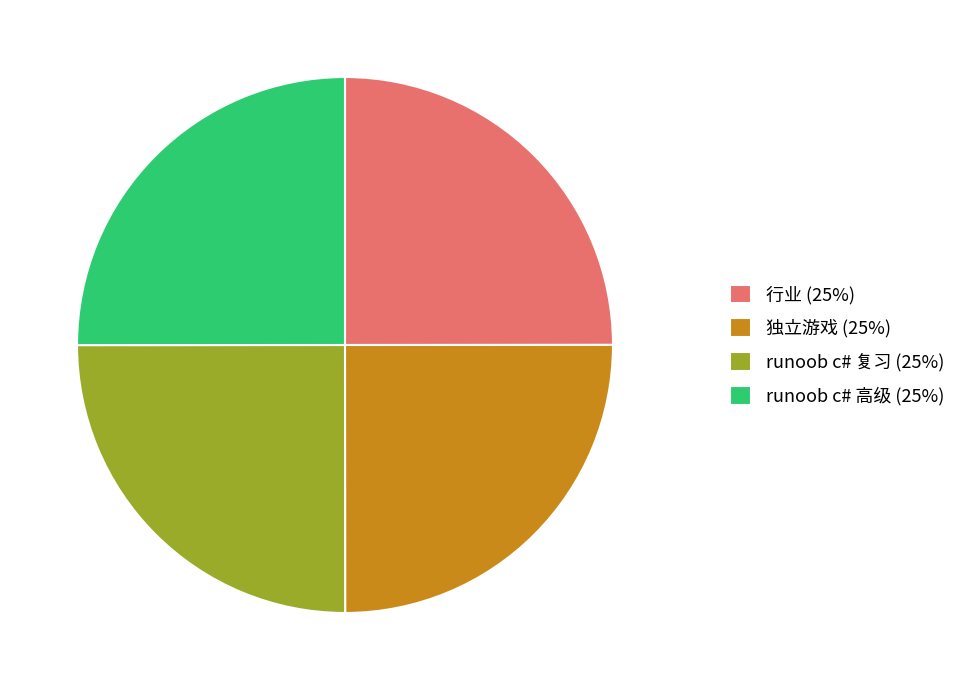

Approximately how many times larger is the value at runoob c# 复习 (25%) compared to 独立游戏 (25%)?

1.0